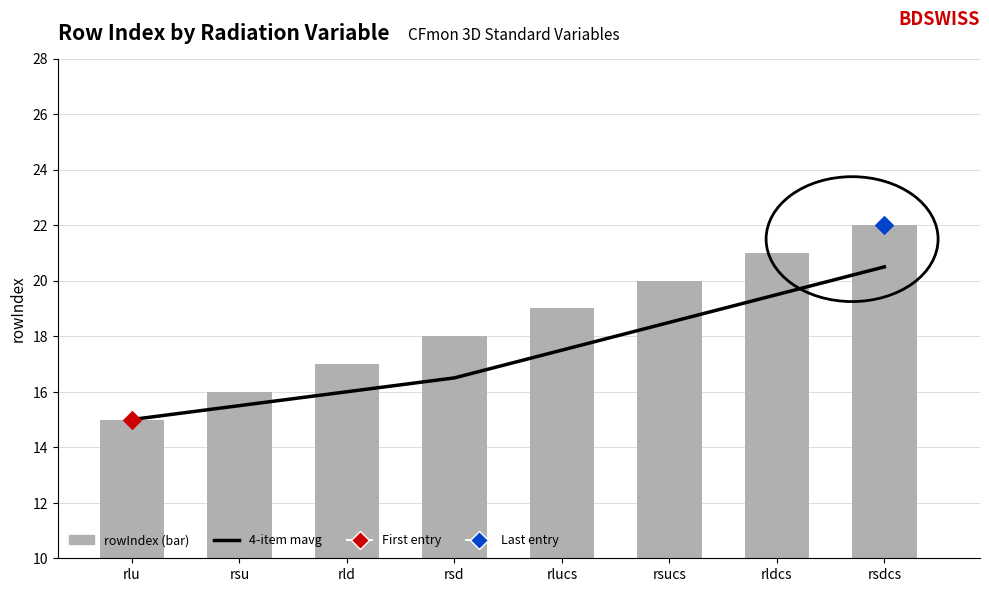

Which series reaches the maximum Y coordinate?

rowIndex